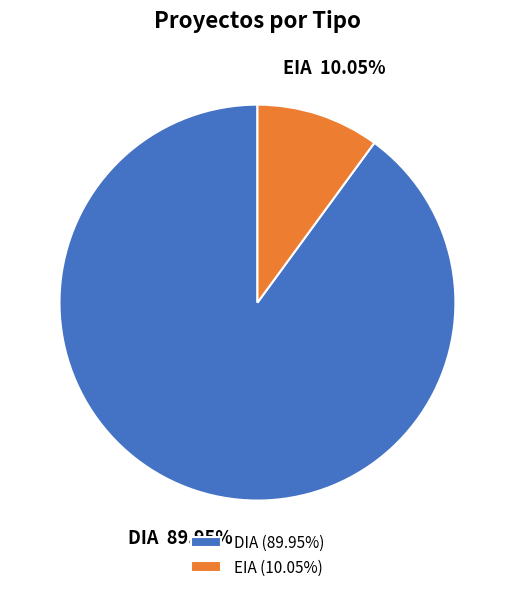

The DIA slice represents 90% of the pie. True or false?

True